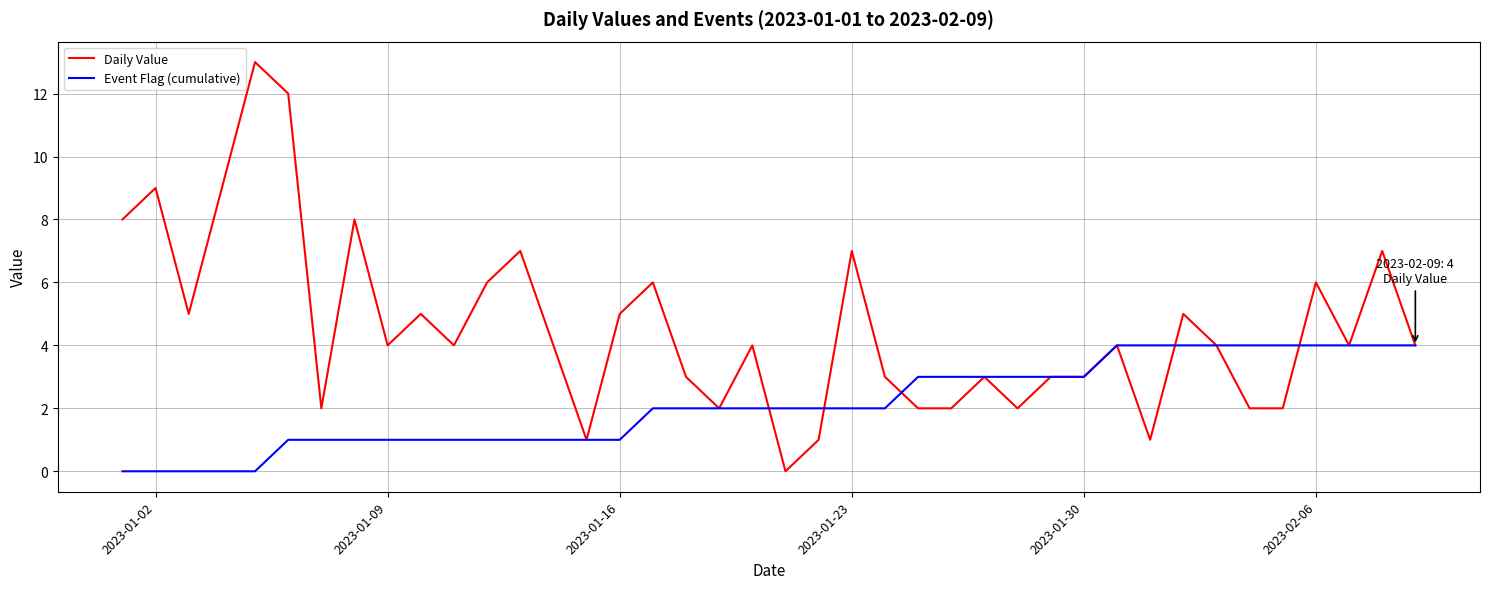

What is the average value of the Daily Value series?

5